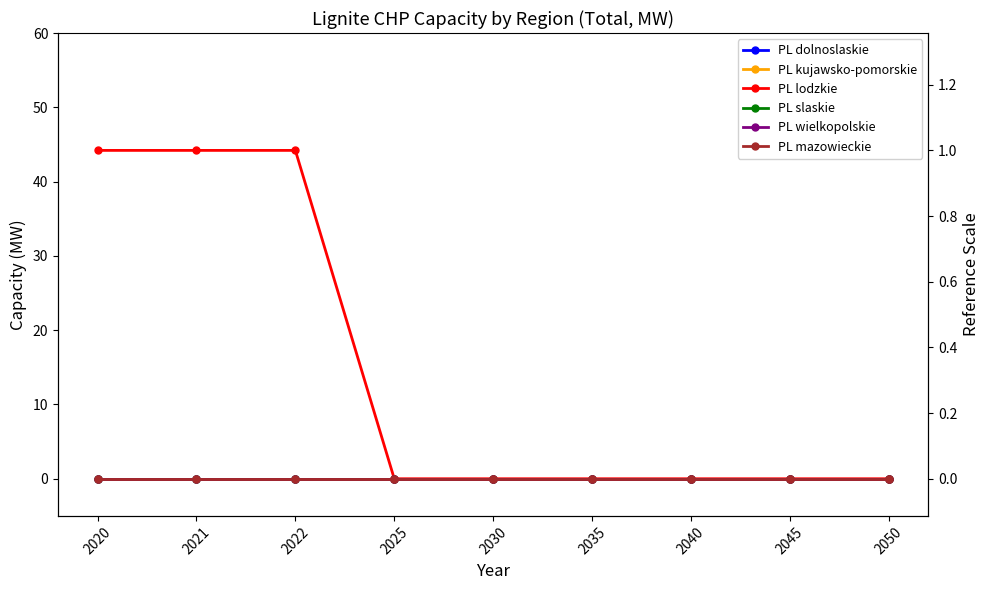

Is this an area chart (filled region under the line)?

No